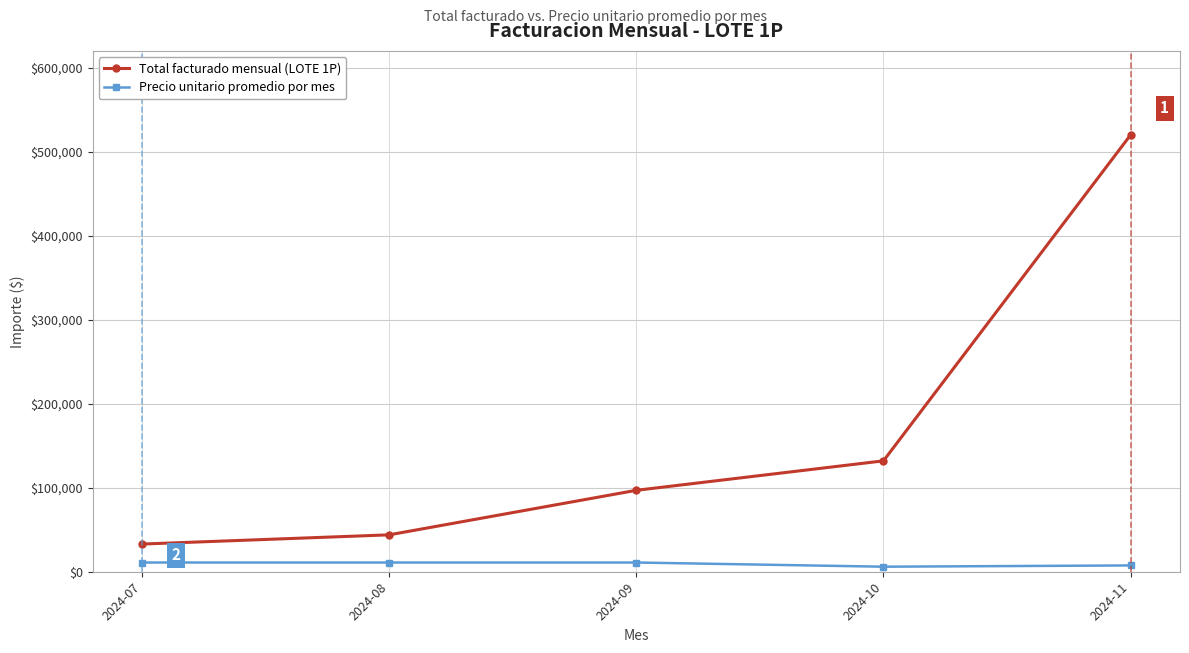

What is the value of the Precio unitario promedio por mes point at the 2nd from the left?

10980